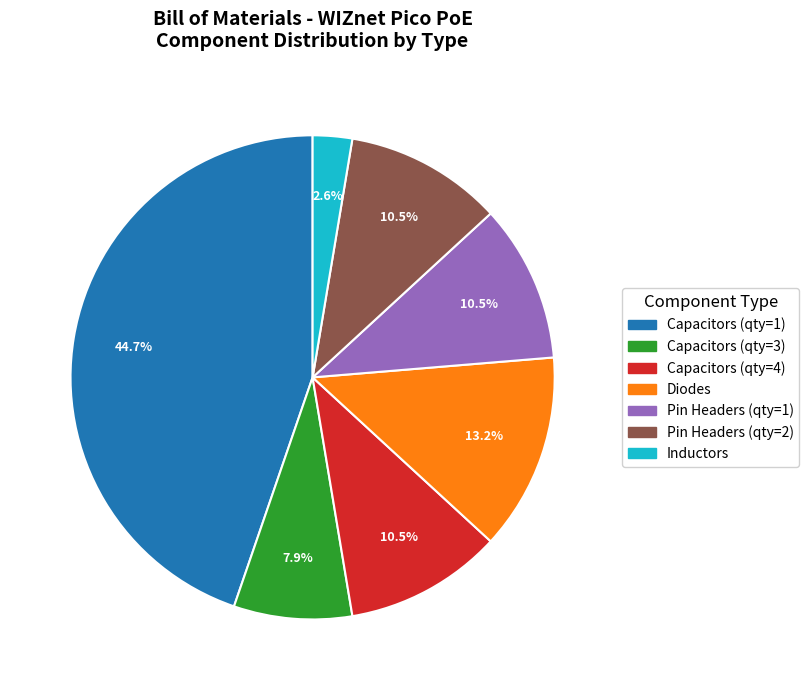

Is there a majority slice in this chart?

No